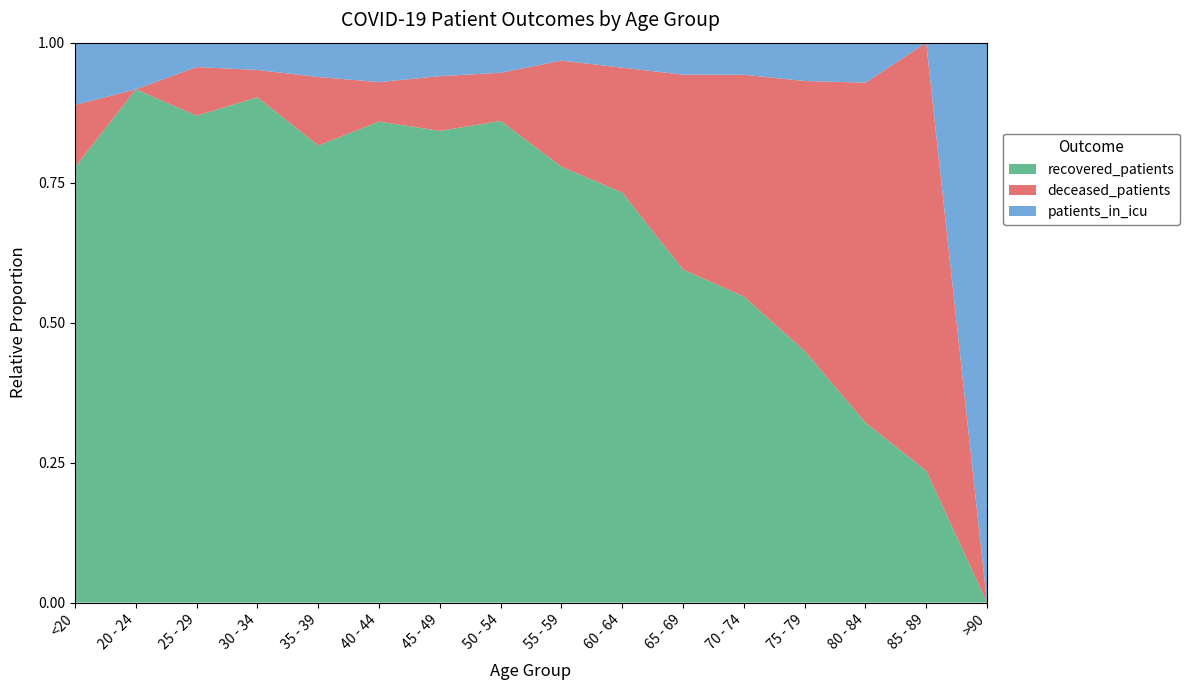

Reading left to right, what are all the values shown in this chart?

recovered_patients: <20=7	20 - 24=11	25 - 29=20	30 - 34=37	35 - 39=40	40 - 44=61	45 - 49=155	50 - 54=240	55 - 59=316	60 - 64=361	65 - 69=333	70 - 74=334	75 - 79=164	80 - 84=27	85 - 89=4	>90=0
deceased_patients: <20=1	20 - 24=0	25 - 29=2	30 - 34=2	35 - 39=6	40 - 44=5	45 - 49=18	50 - 54=24	55 - 59=77	60 - 64=110	65 - 69=195	70 - 74=242	75 - 79=176	80 - 84=51	85 - 89=13	>90=0
patients_in_icu: <20=1	20 - 24=1	25 - 29=1	30 - 34=2	35 - 39=3	40 - 44=5	45 - 49=11	50 - 54=15	55 - 59=13	60 - 64=22	65 - 69=32	70 - 74=35	75 - 79=25	80 - 84=6	85 - 89=0	>90=1